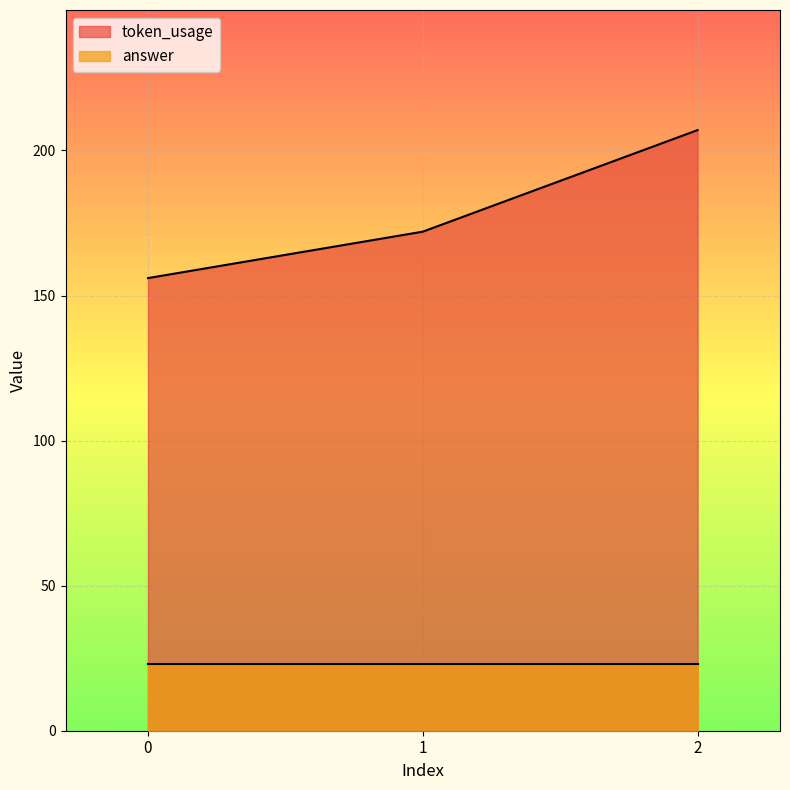

What is the approximate value at 1, to the nearest 5?

170